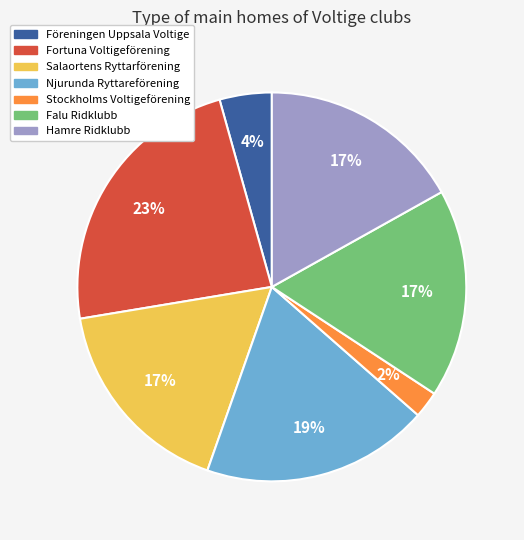

True or false: Fortuna Voltigeförening accounts for 38% of the total.

False